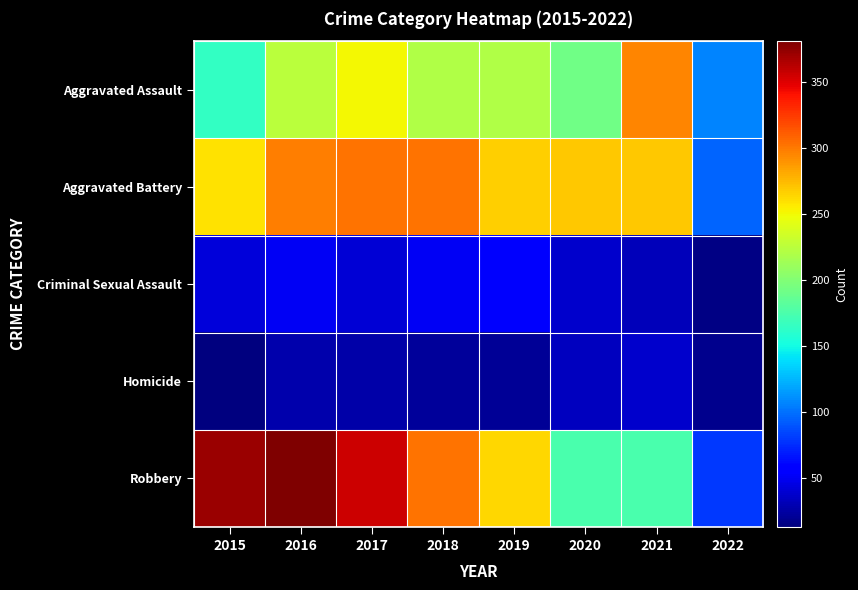

At 2017, list the series in order from largest to smallest.

Robbery, Aggravated Battery, Aggravated Assault, Criminal Sexual Assault, Homicide